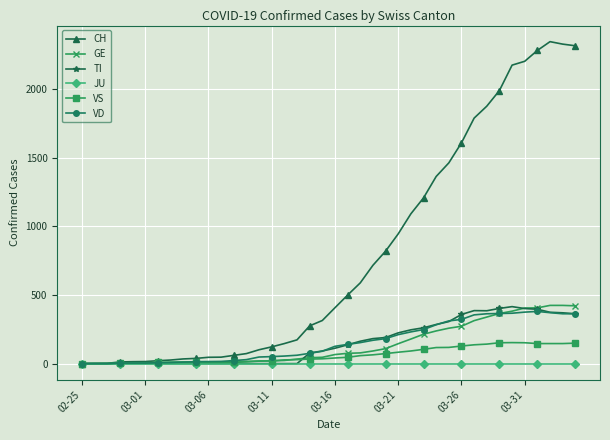

What is the highest value of the GE series?

424